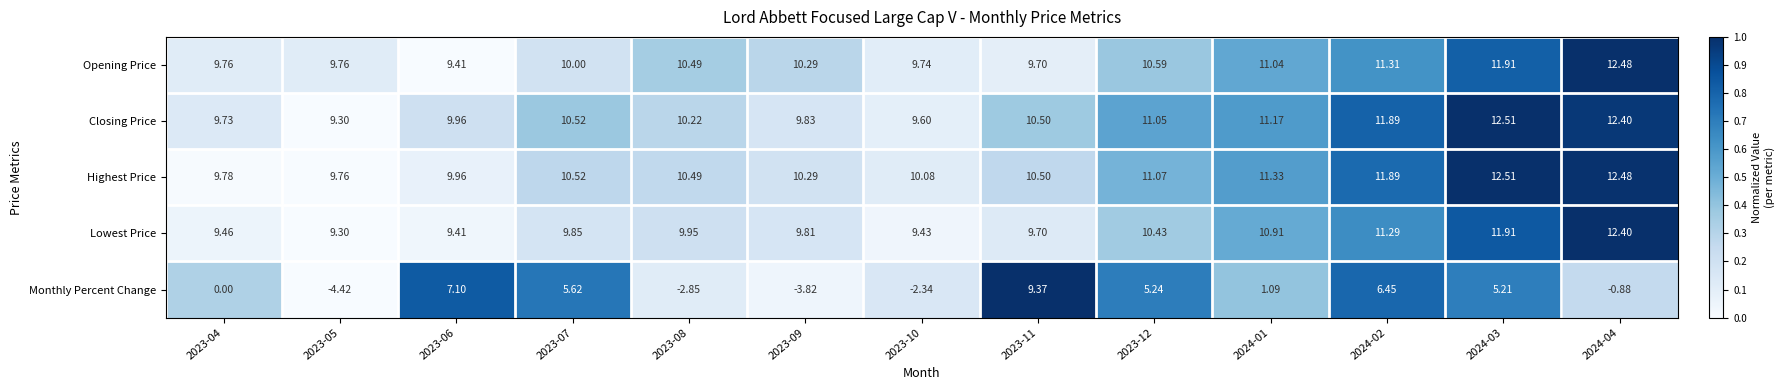

Rank the series at 2023-04 from lowest to highest value.

Monthly Percent Change, Lowest Price, Closing Price, Opening Price, Highest Price